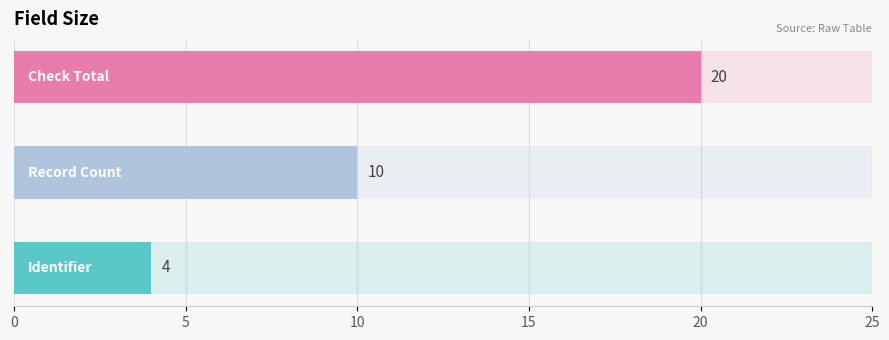

Reading right to left, what are all the values shown in this chart?

10=20	5=10	0=4